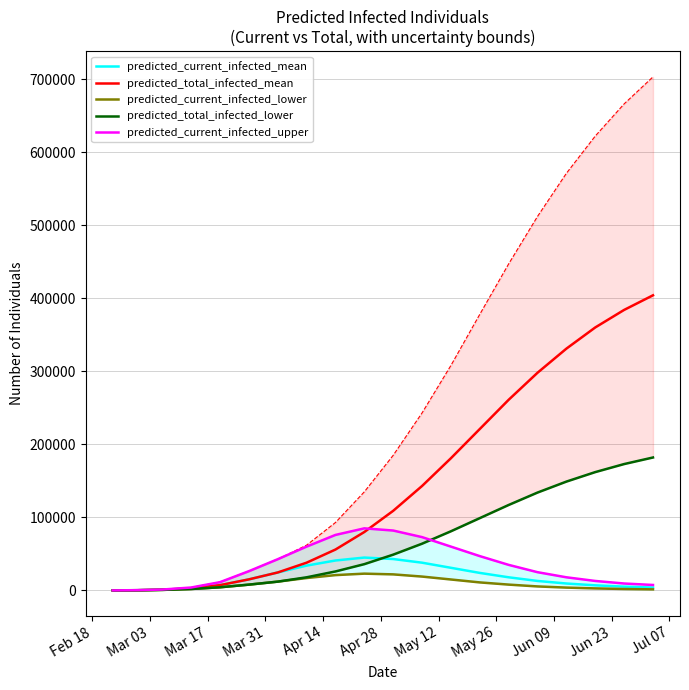

What is the maximum value for predicted_current_infected_mean?

45000